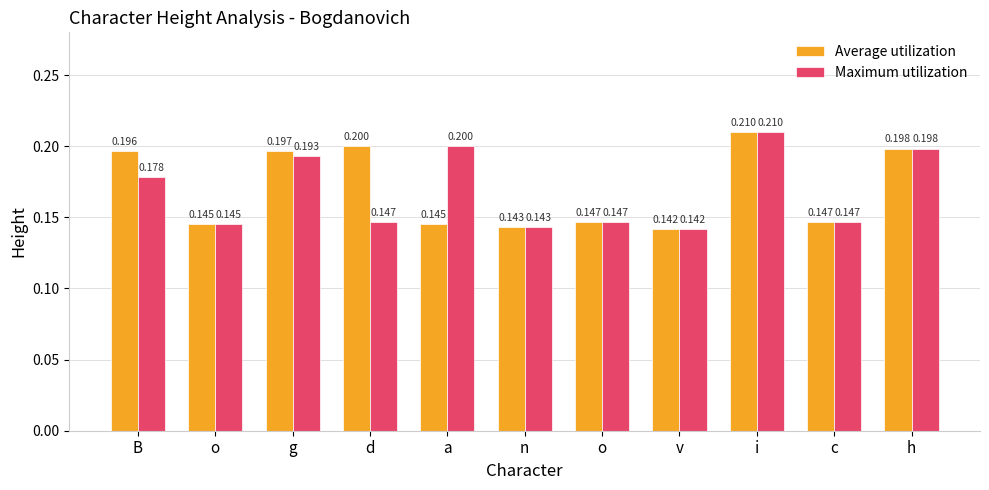

What are all the series names shown in the legend?

Average utilization, Maximum utilization